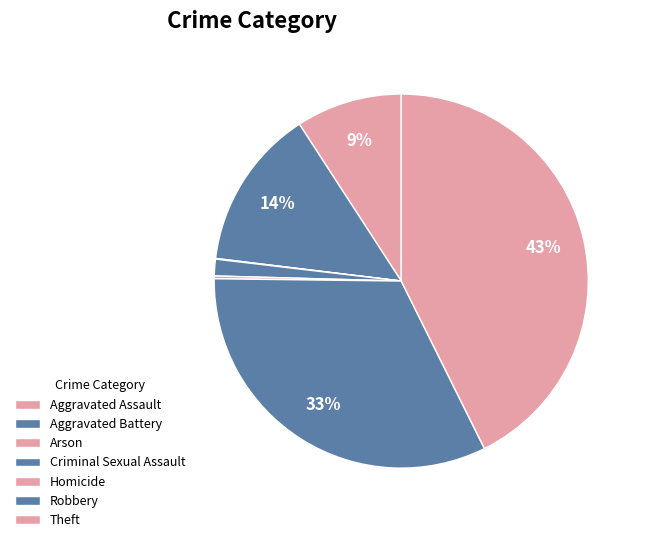

Count the number of slices in the pie.

7